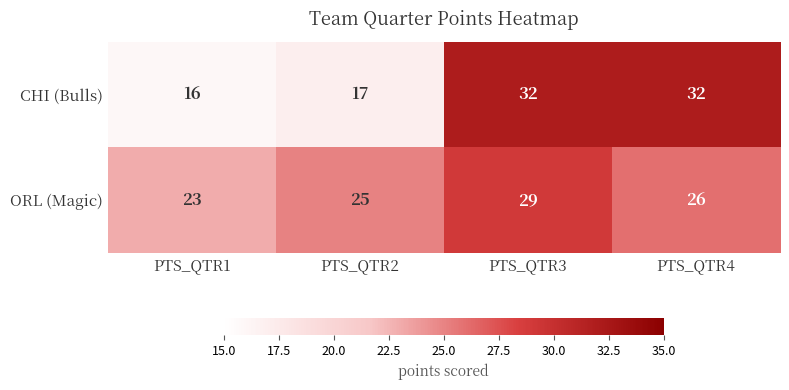

What is the highest value of the ORL (Magic) series?

29